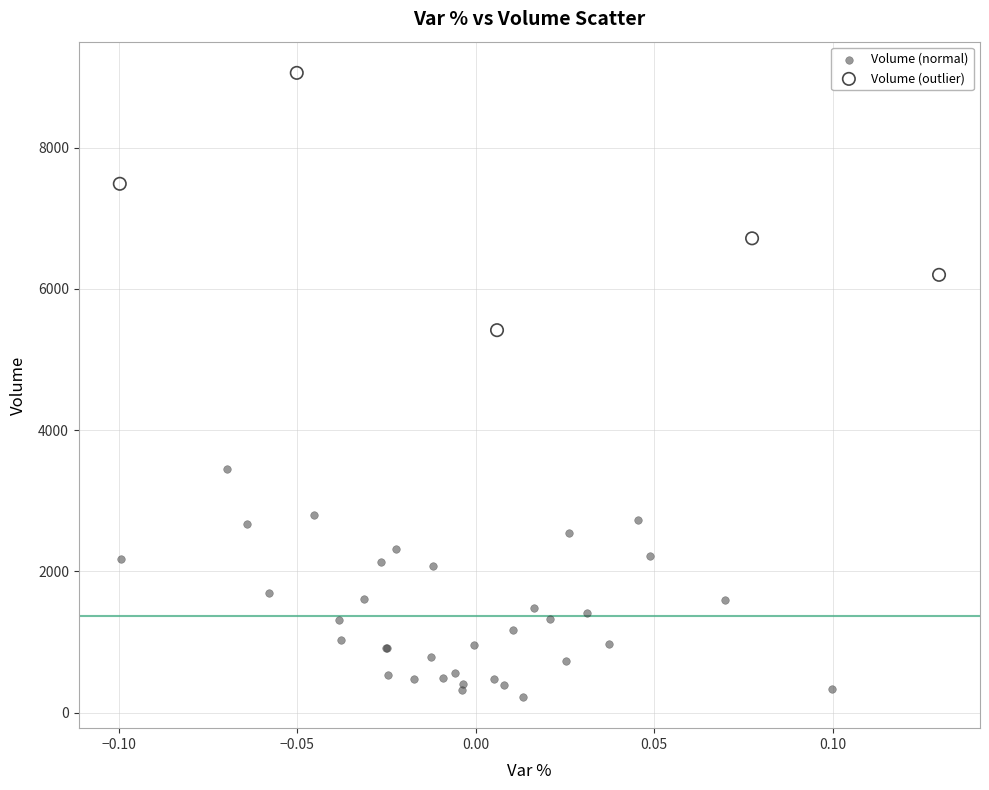

Which series reaches the maximum Y coordinate?

Volume (outlier)